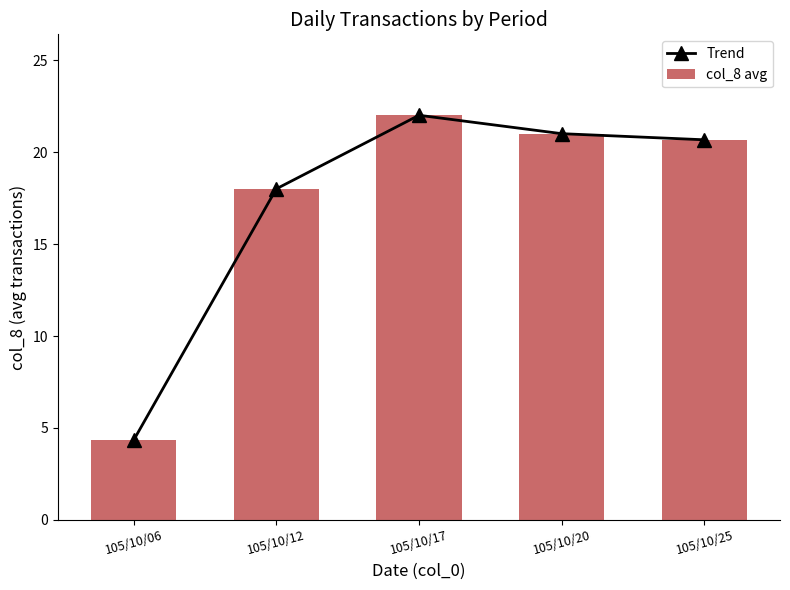

What is the total value across all series at 105/10/20?

42.0